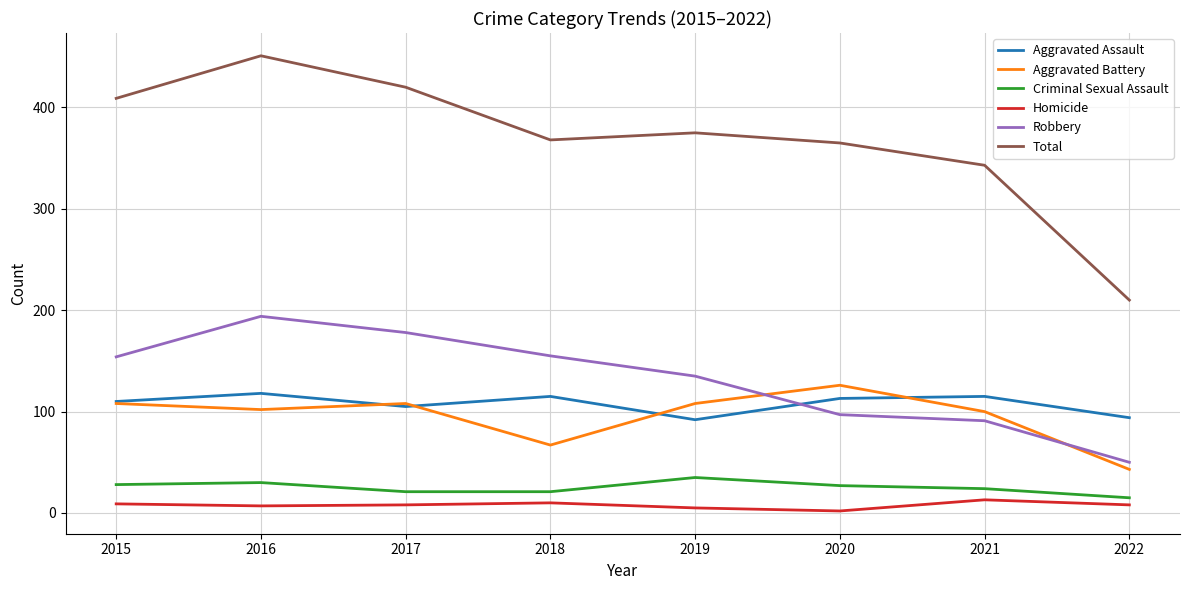

Read the Homicide value at 2022.

8